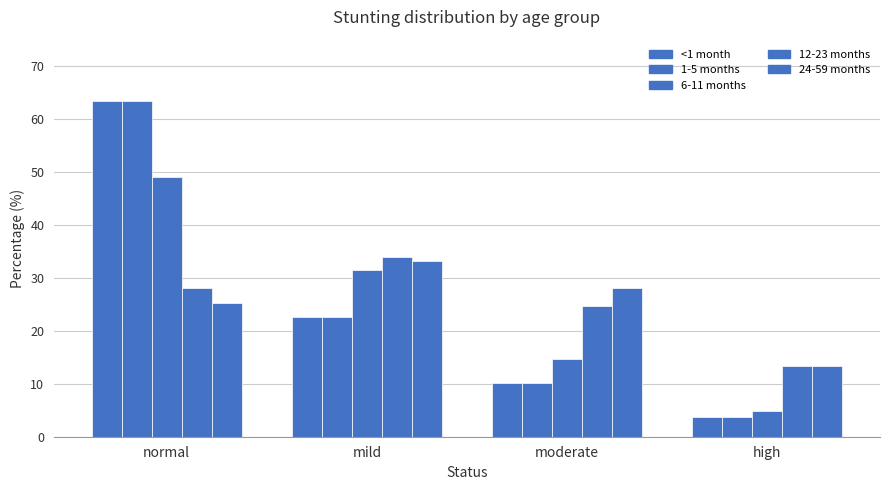

How many bars are there in total?

20